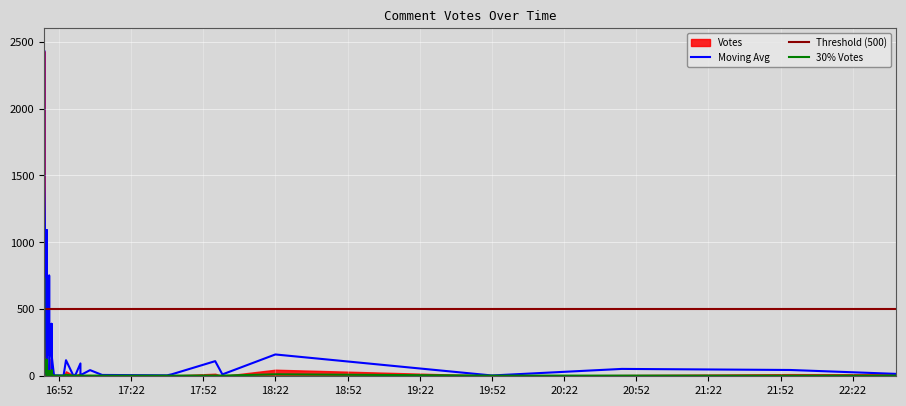

Reading left to right, extract all data points from this chart.

Votes: 0=2428	1=435	2=414	3=130	4=129	5=111	6=146	7=48	8=49	9=49	10=49	11=19	12=26	13=37	14=22	15=18	16=9	17=13	18=9	19=16	20=8	21=11	22=9	23=8	24=5	25=5	26=8	27=15	28=2	29=2	30=6	31=4	32=6	33=8	34=6	35=7	36=5	37=6	38=4
Moving Avg: 0=2428	1=1431	2=1092	3=752	4=427	5=281	6=392	7=215	8=162	9=163	10=163	11=113	12=107	13=120	14=96	15=78	16=55	17=56	18=46	19=47	20=37	21=34	22=27	23=24	24=19	25=15	26=13	27=18	28=14	29=10	30=8	31=7	32=7	33=8	34=7	35=7	36=6	37=6	38=5